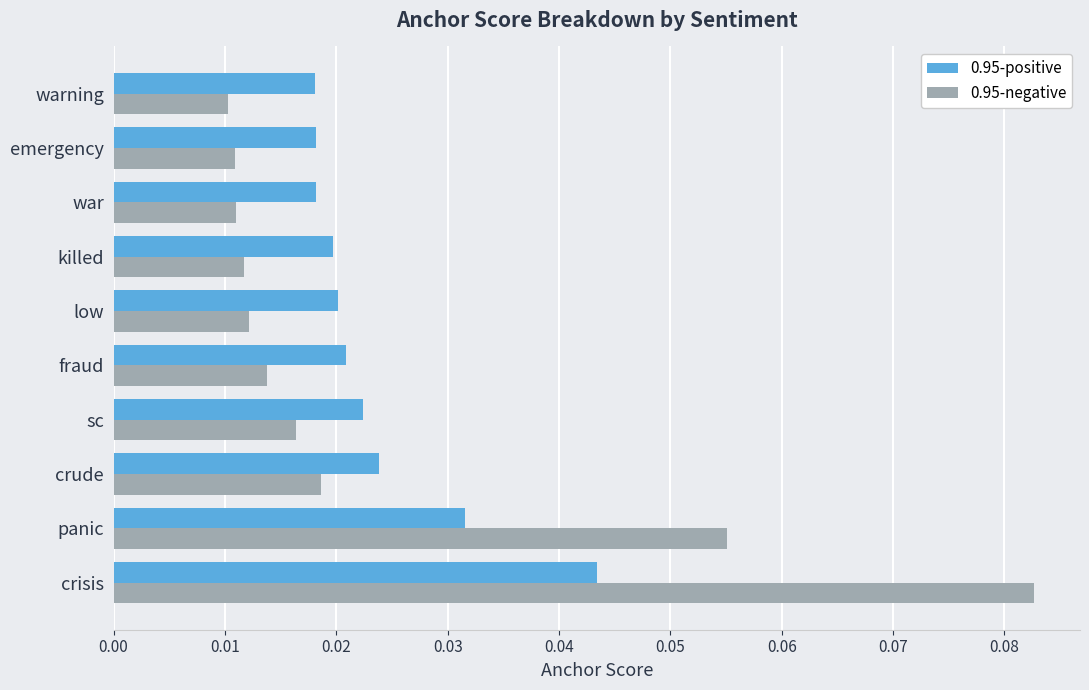

Rank the series by their maximum value, from highest to lowest.

0.95-negative, 0.95-positive